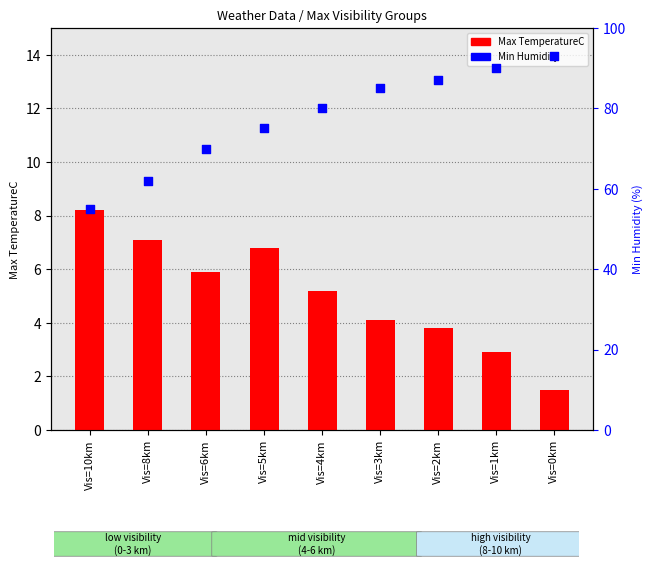

At which category is the sum across all series the highest?

Vis=0km